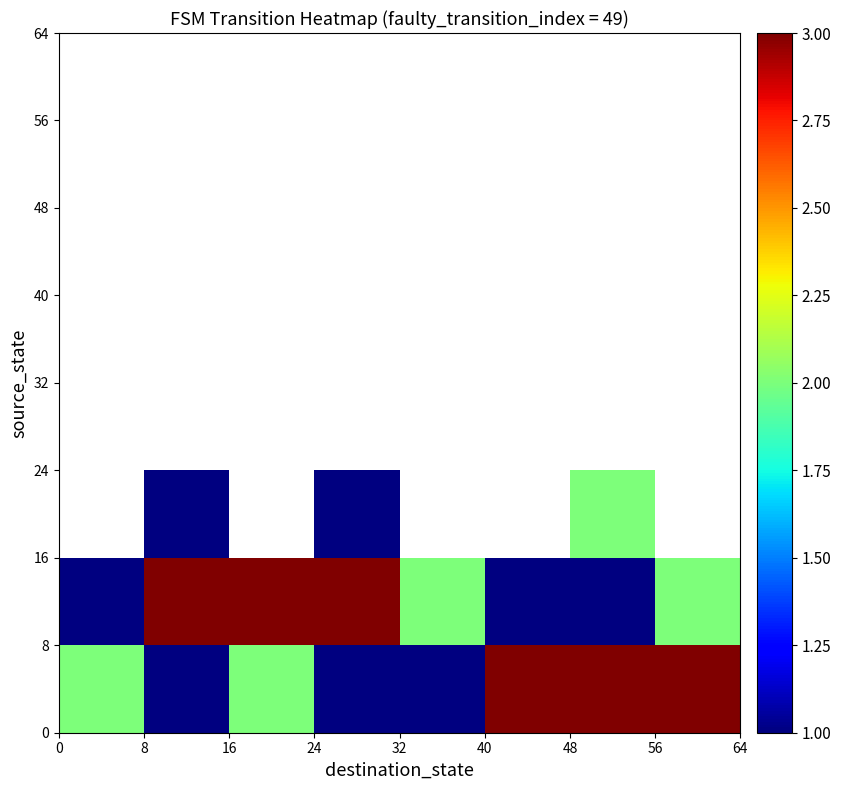

How many data points does each series have?

8